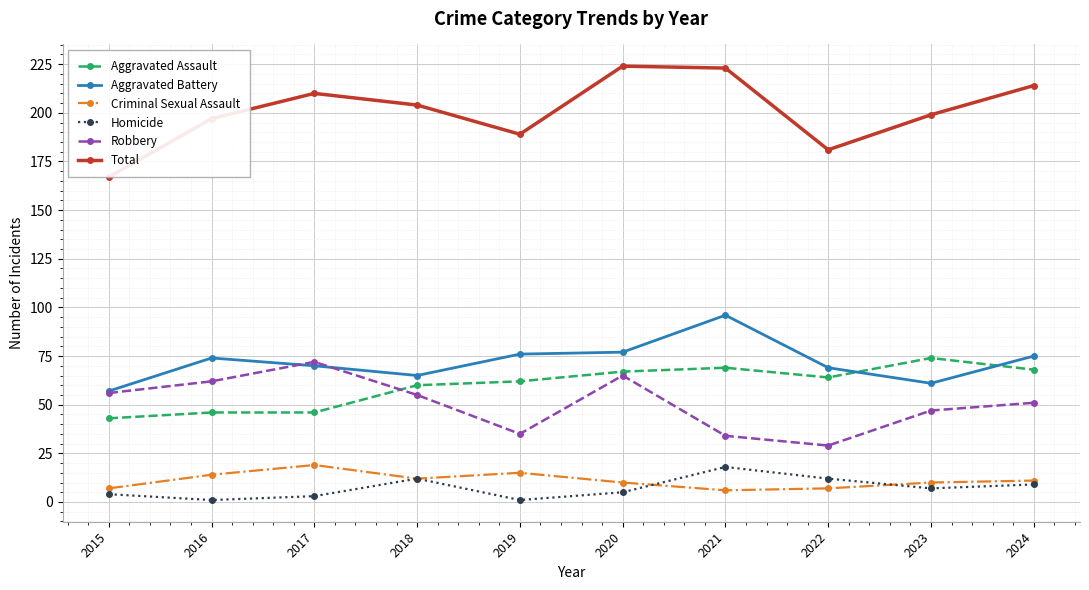

What is the lowest value of the Homicide series?

1